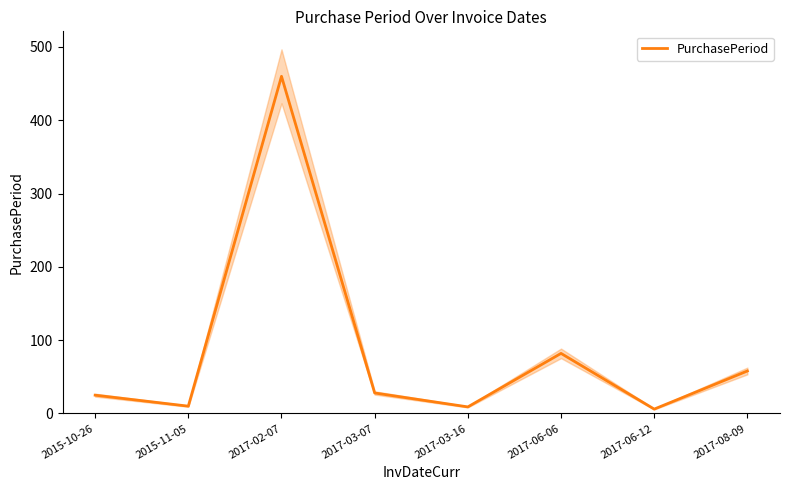

What is the sum of all values?

678